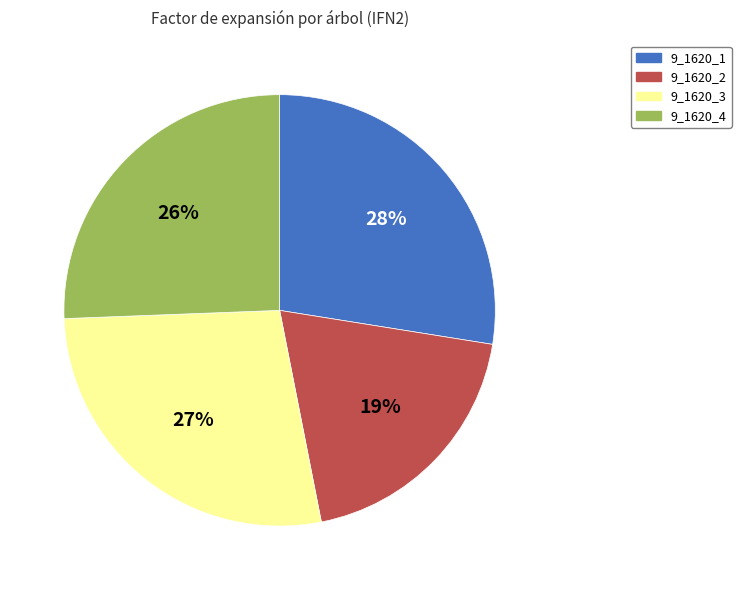

What is the ratio of the value at 9_1620_3 to the value at 9_1620_2?

1.4